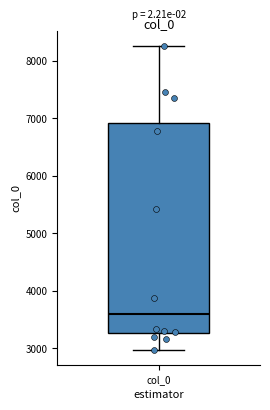

Transcribe this box plot: give where the median line is, the range the box spans, and where the two whiskers end, as read against the y-axis. The values are not printed on the chart, so give them approximately, as read against the axis.

median 3600, box 3300 to 6900, whiskers 3000 to 8300